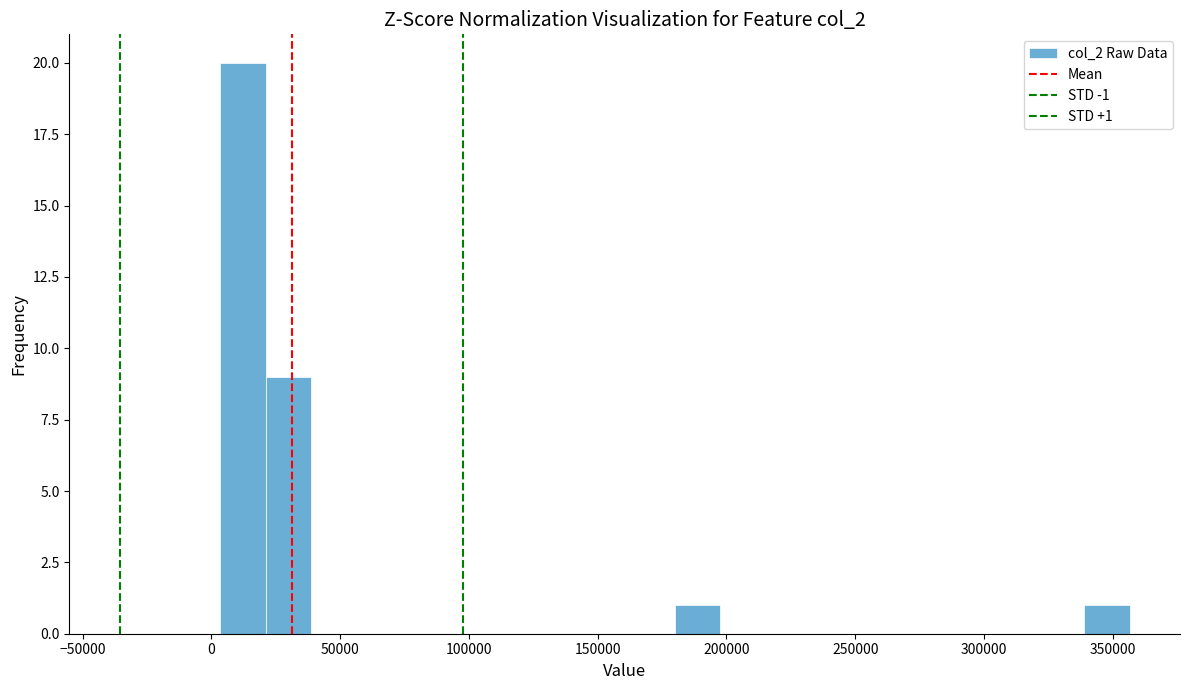

Read against the x-axis, roughly where is the centre of the tallest bar?

10000